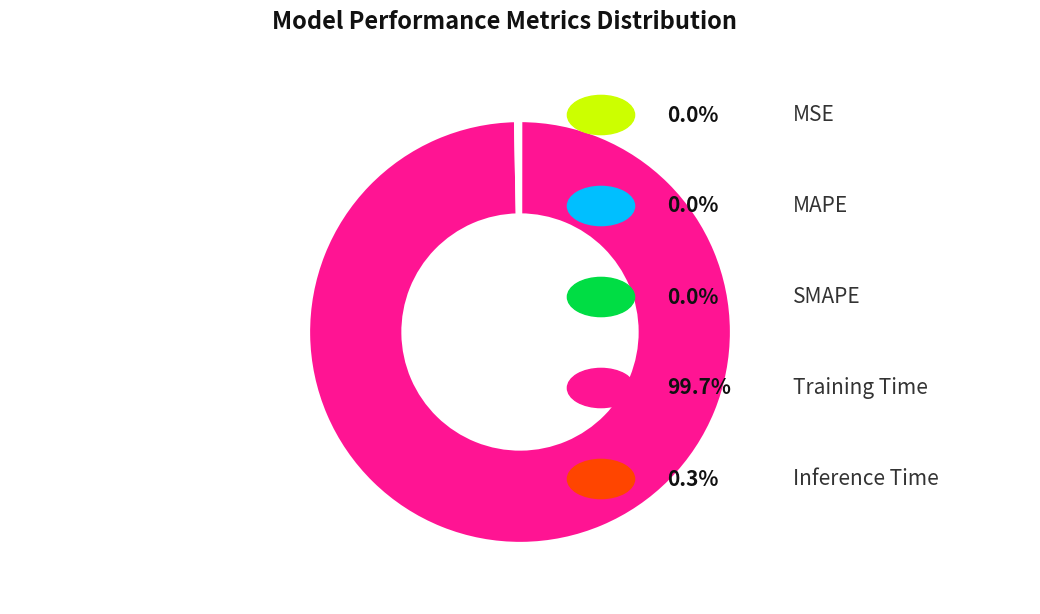

Does any single category account for the majority?

Yes